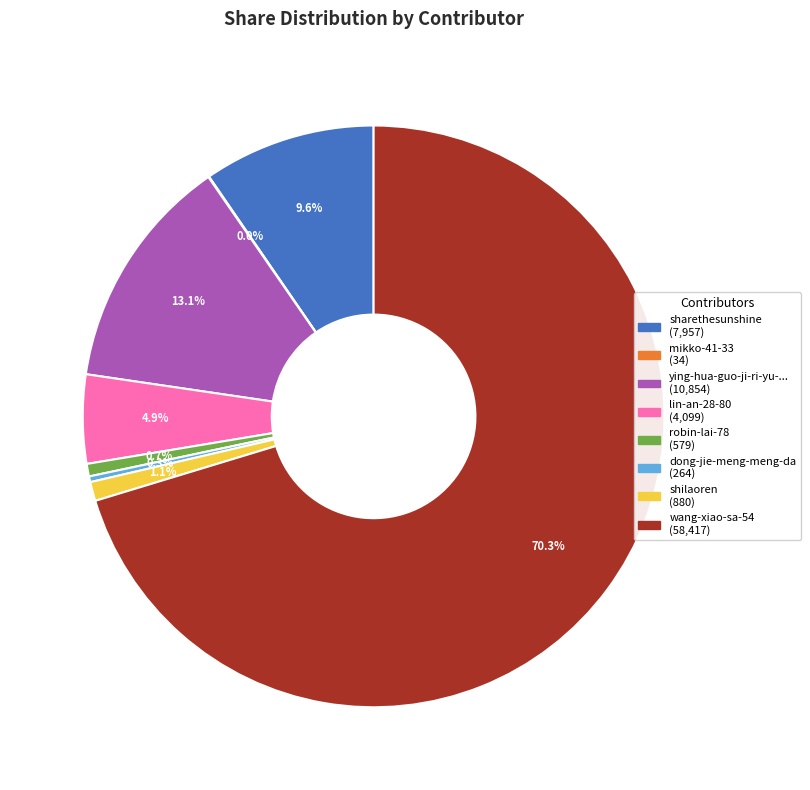

To the nearest percent, what is the difference between the largest and smallest slice percentages?

70%